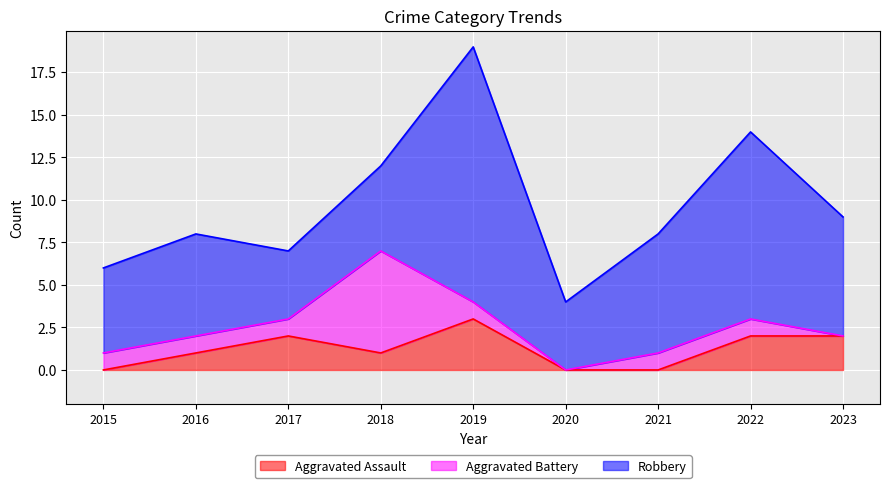

What is the difference between the maximum and minimum values in the Aggravated Battery series?

6